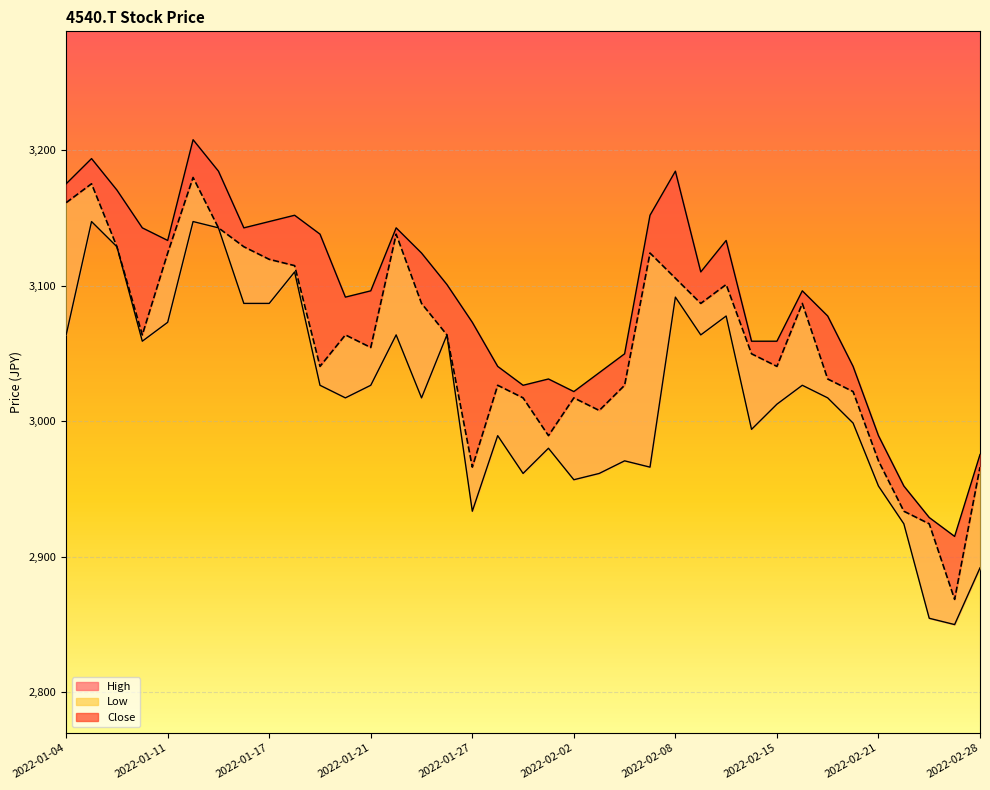

Read the Low_line value at 2022-01-27.

2933.5